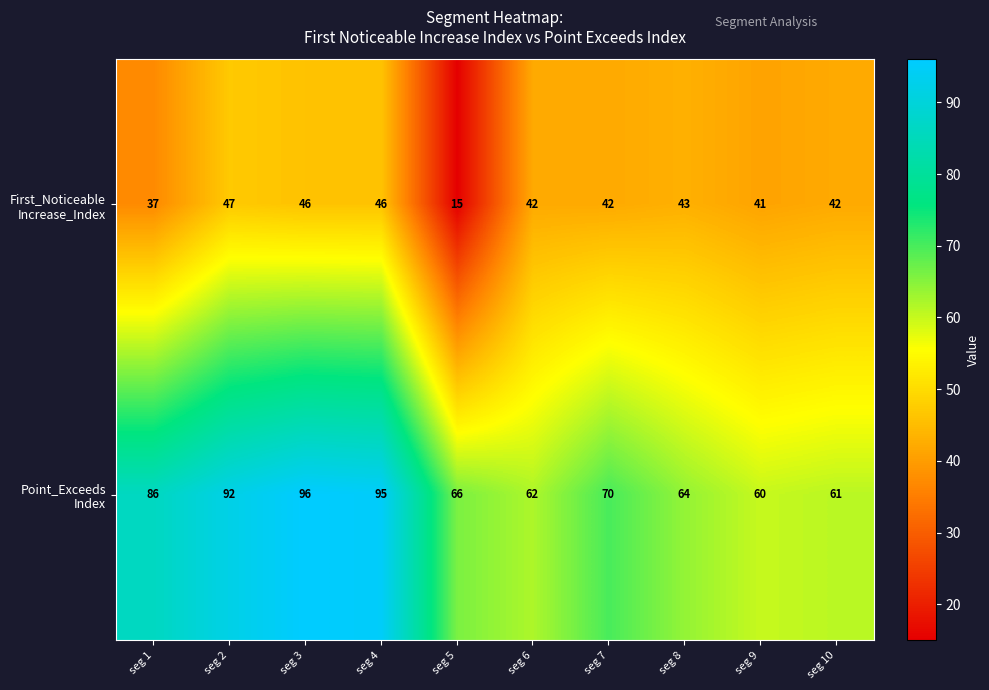

At which category is the sum across all series the highest?

seg 3